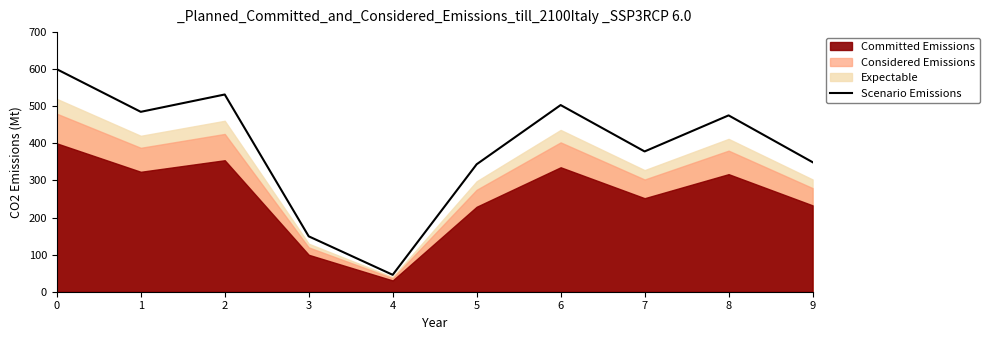

Which has a higher value, 6 or 2?

2